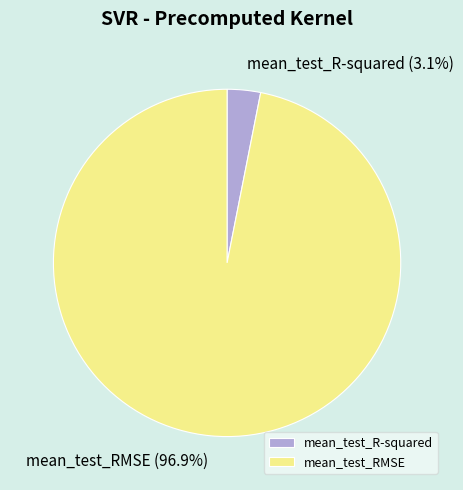

To the nearest percent, what portion does mean_test_RMSE represent?

97%